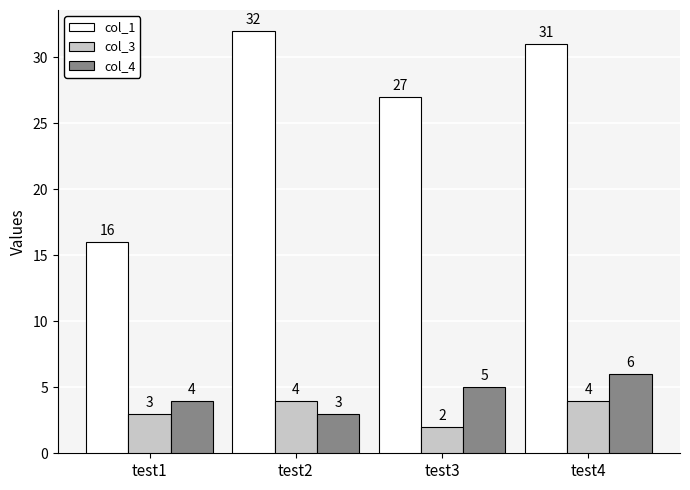

Count the number of data series in this chart.

3